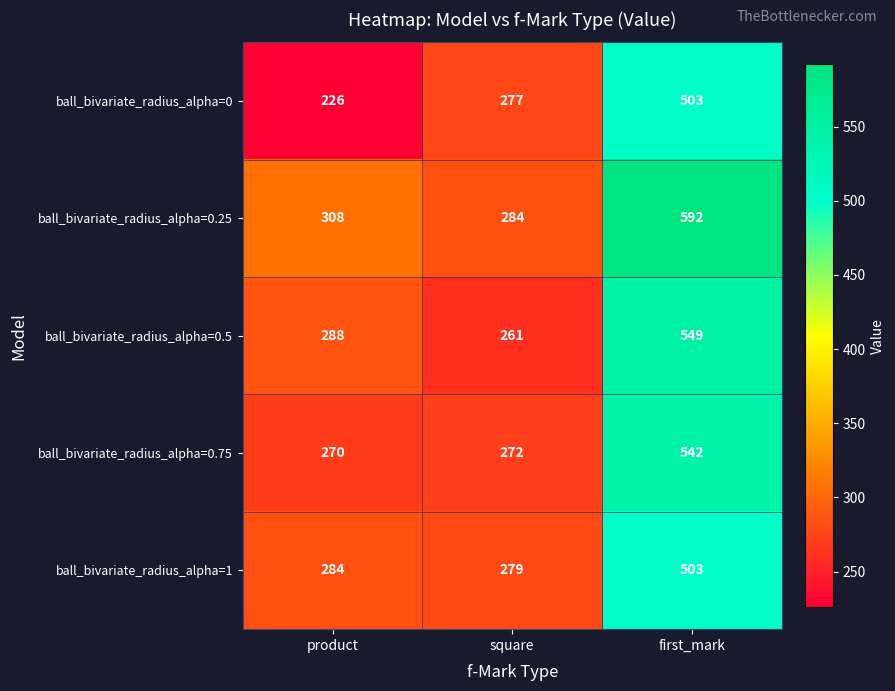

At how many categories does at least one series exceed 263?

3